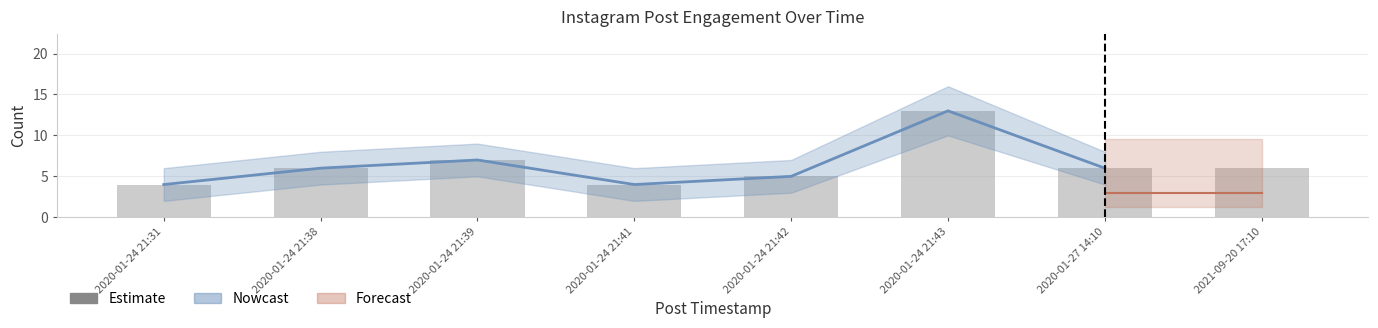

At which category is the sum across all series the highest?

2020-01-24 21:43